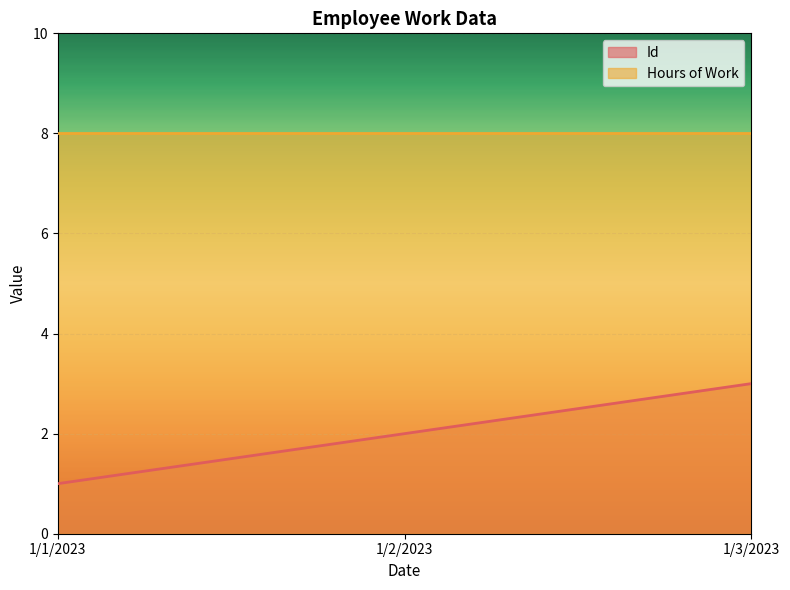

True or false: the data shows 1 at 1/1/2023.

False